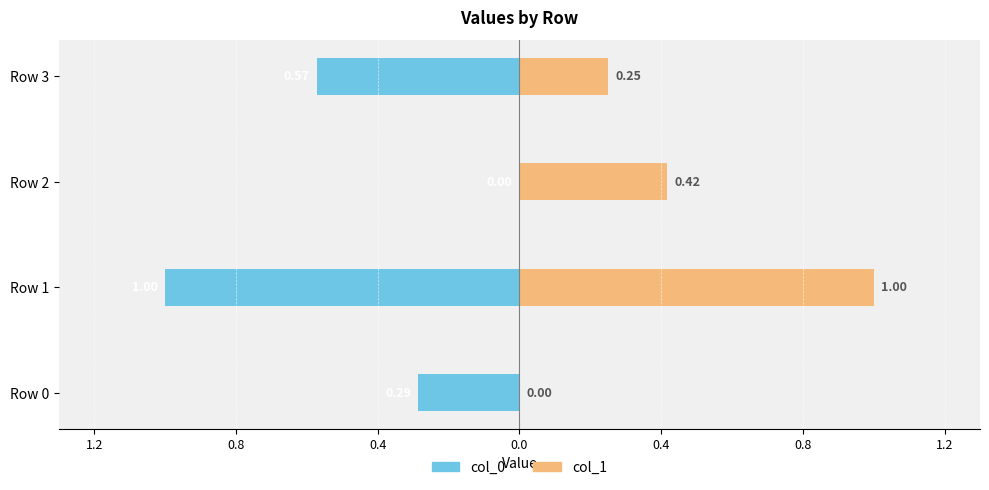

What is the sum of all col_1 values?

1.7